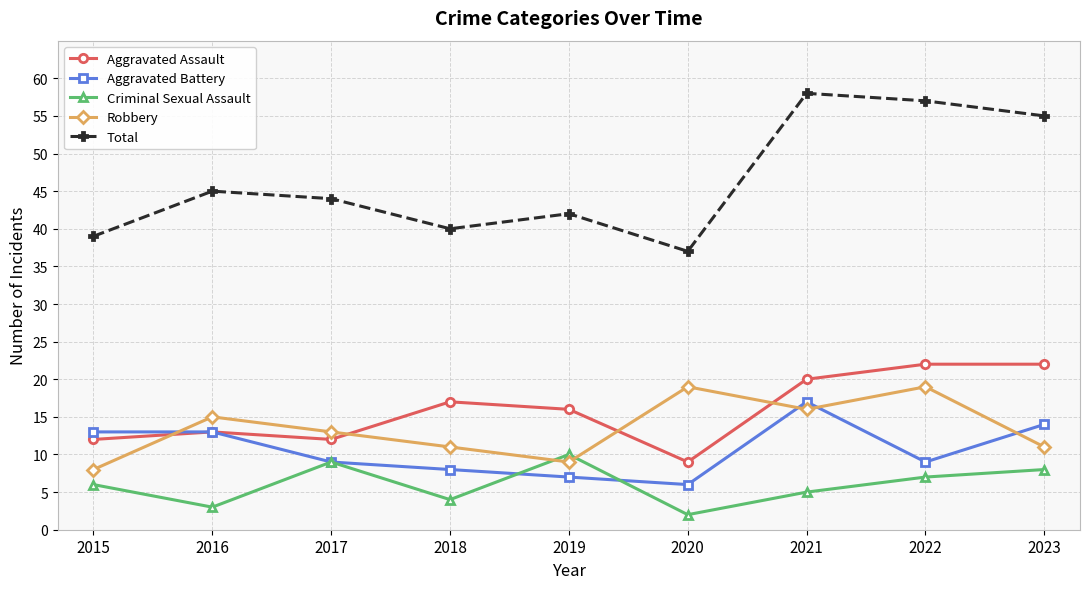

Is it true that Criminal Sexual Assault equals 1 at 2018?

False